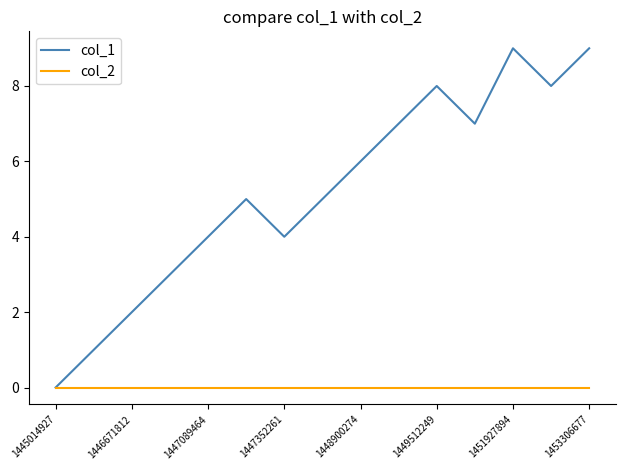

Which series has the largest range (max minus min)?

col_1